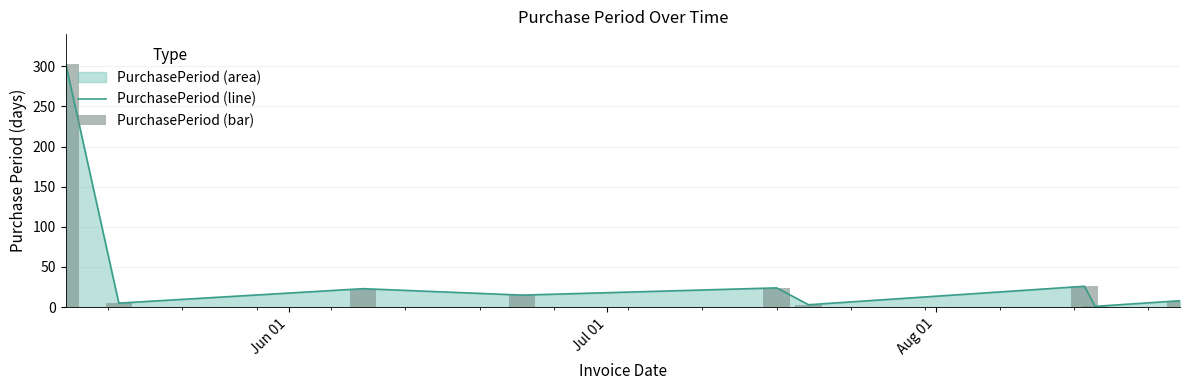

What is the difference between the maximum and minimum values in the PurchasePeriod (line) series?

302